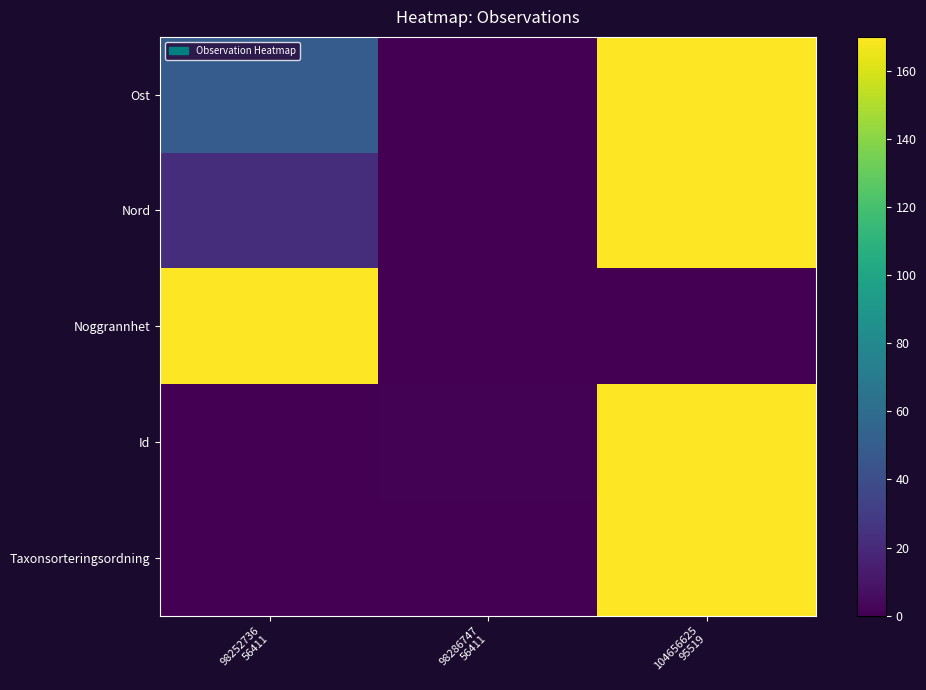

At how many categories does at least one series exceed 0?

3